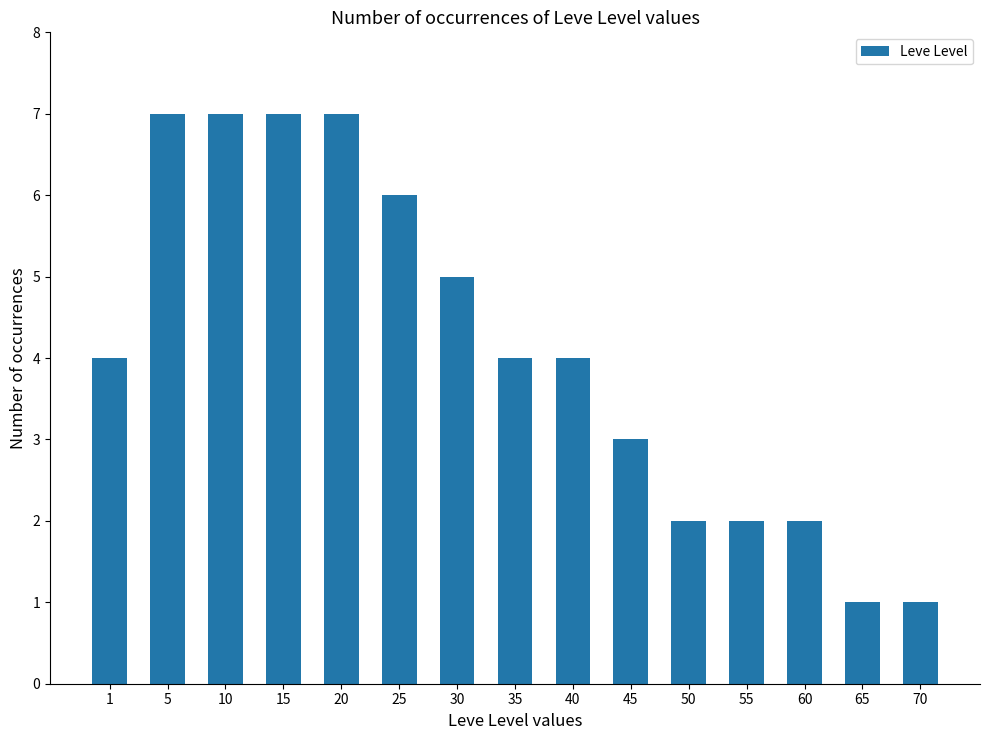

Is it true that the value at 1 is 4?

True